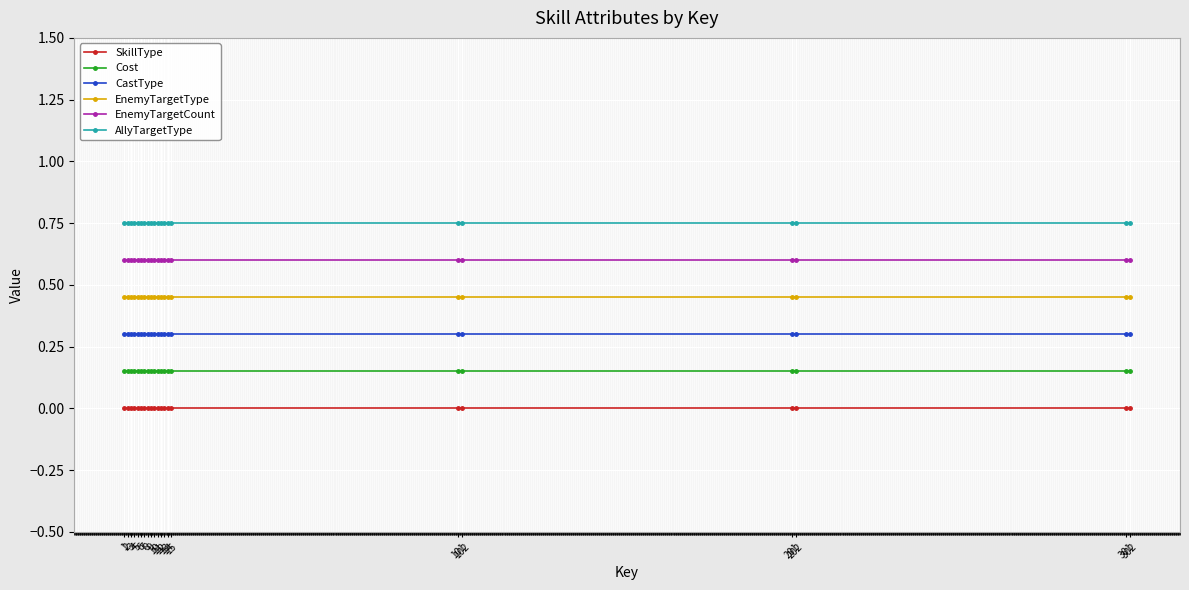

True or false: AllyTargetType and SkillType intersect in this chart.

False